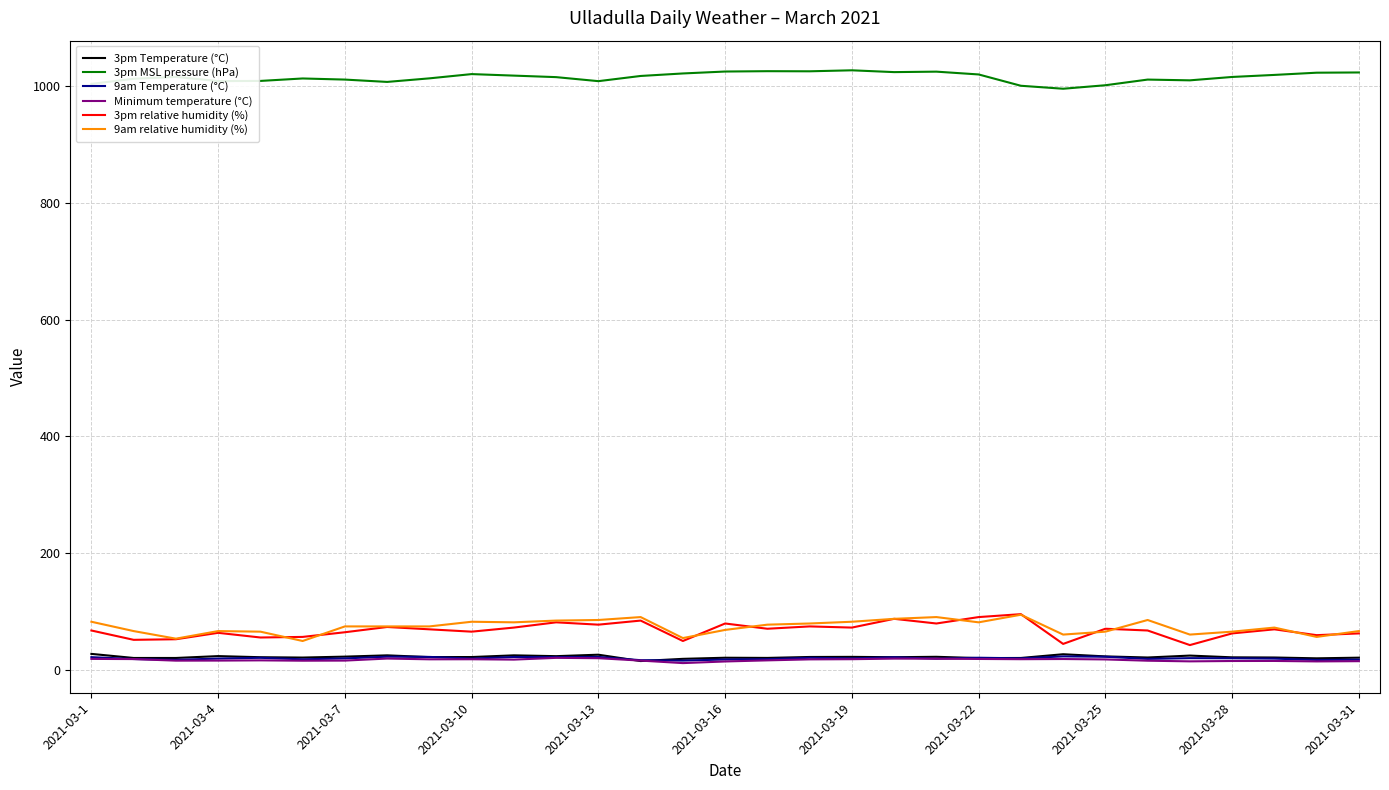

What is the maximum value shown in the chart?

1027.3